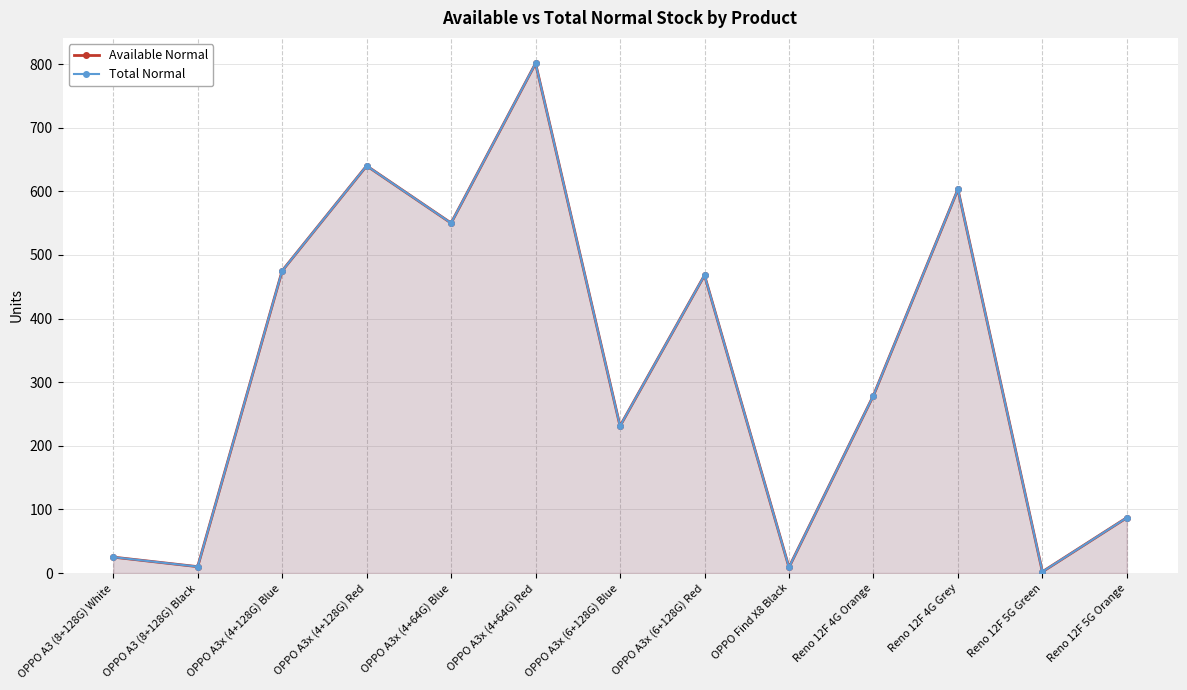

True or false: Available Normal has more than 1 interior local peaks.

True